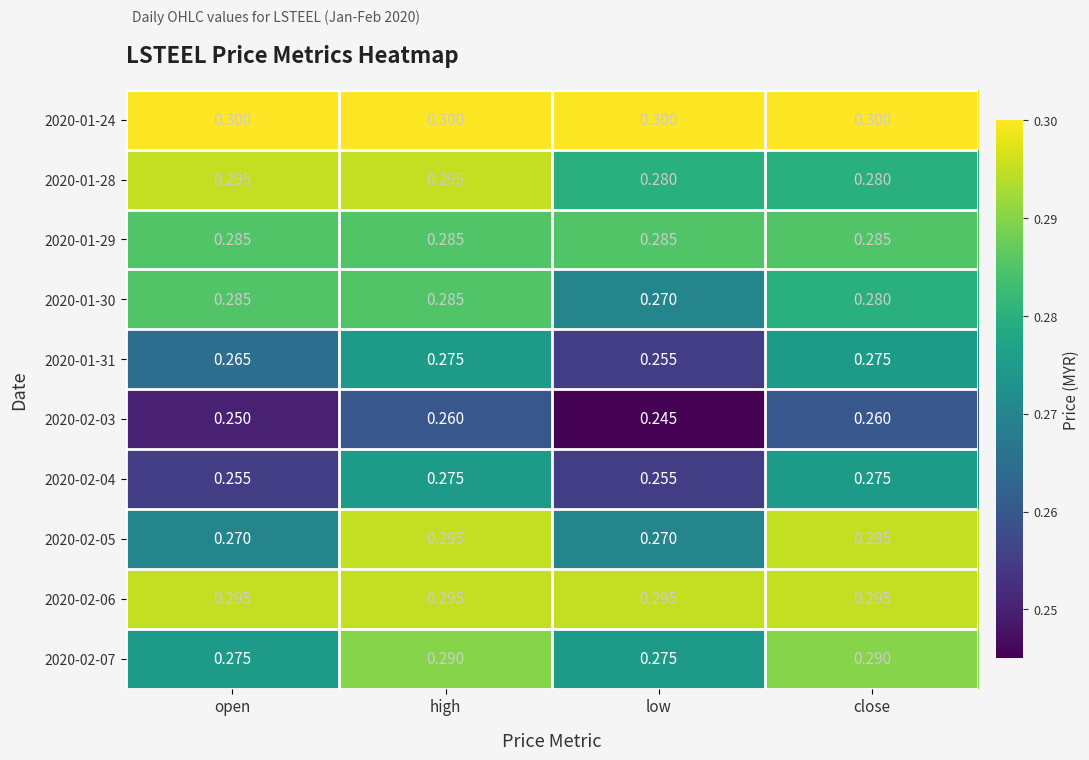

What is the total value across all series at high?

2.9